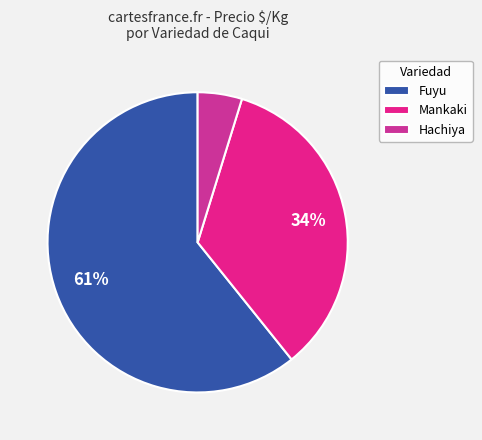

To the nearest percent, what is the difference between the largest and smallest slice percentages?

56%